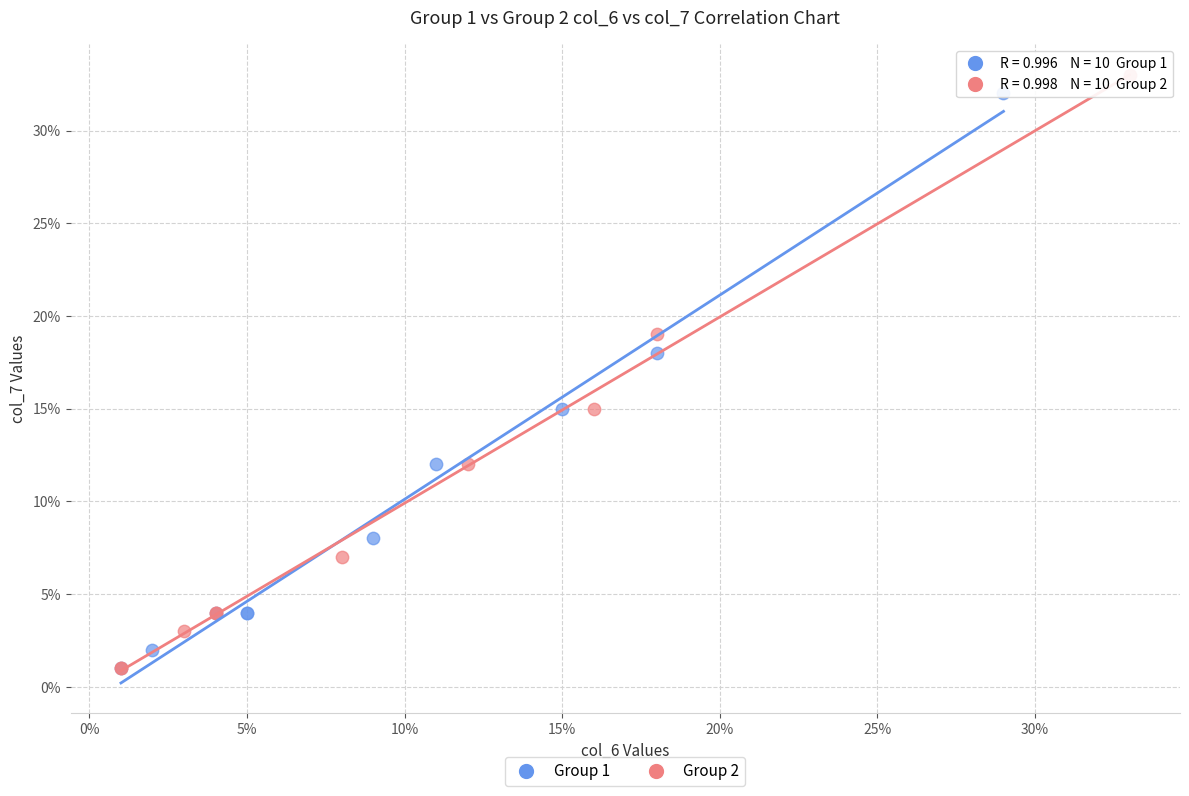

What are all the series names shown in the legend?

Group 1, Group 2